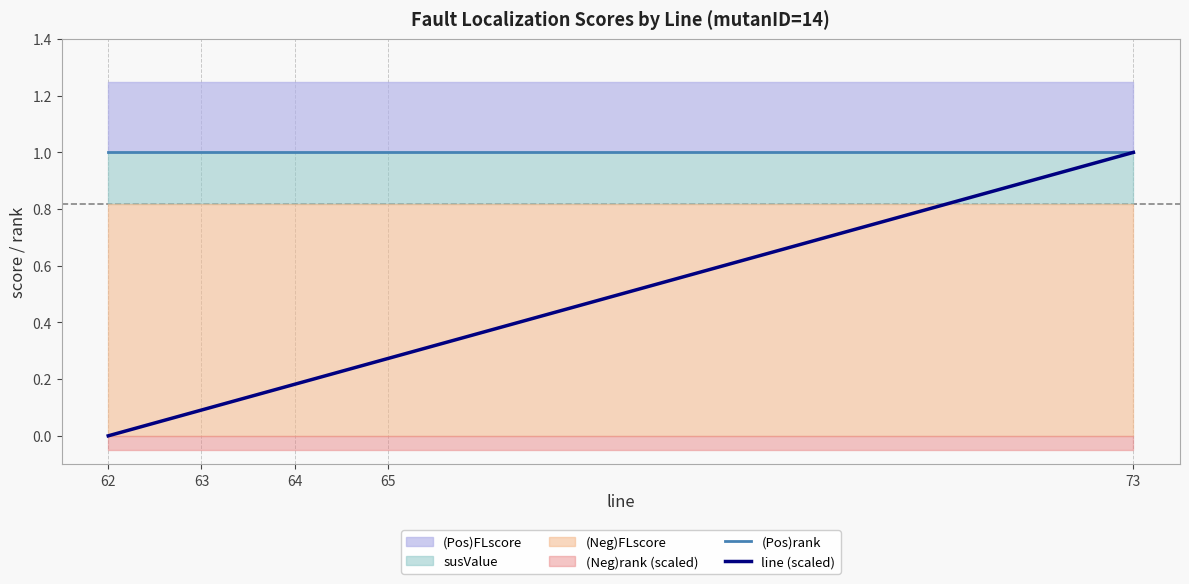

Where is line (scaled) nearest to the value 0?

62